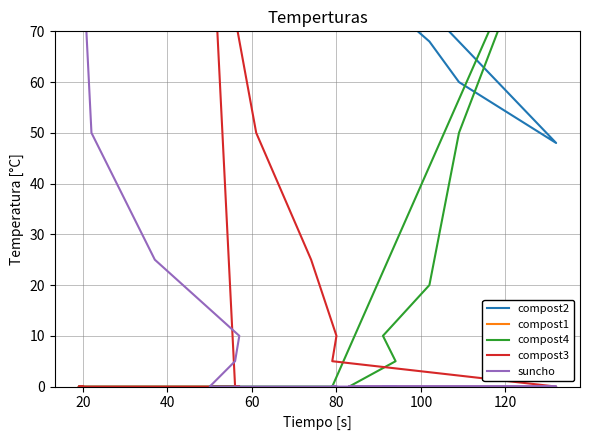

How many interior local peaks does the compost2 series have?

2